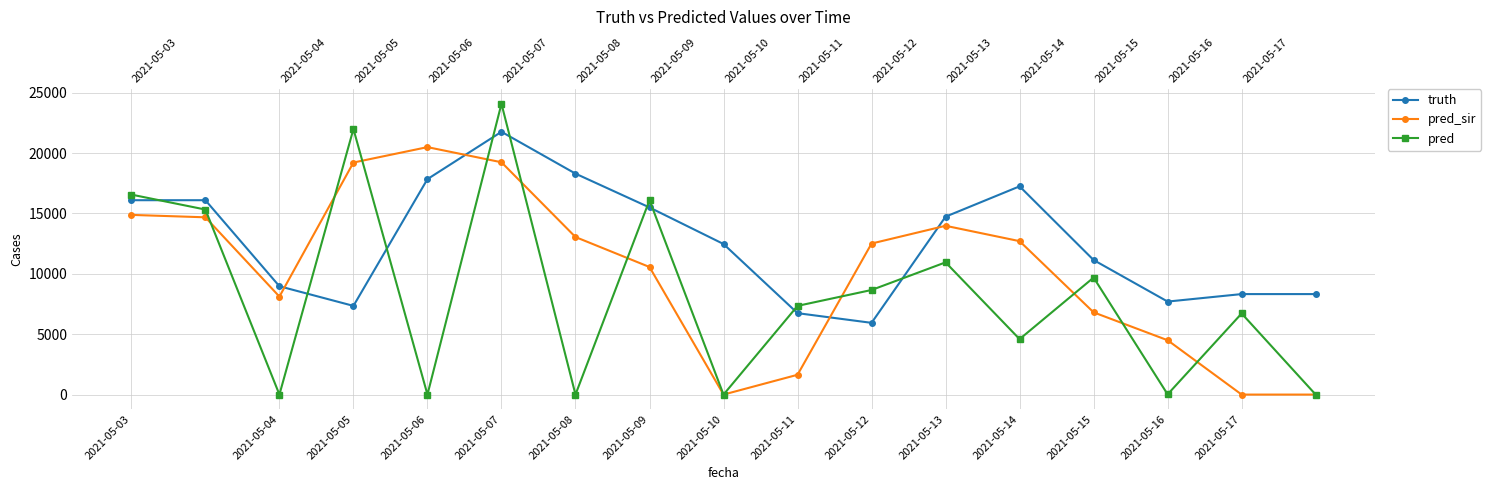

At which label does pred_sir first exceed 12509?

2021-05-03